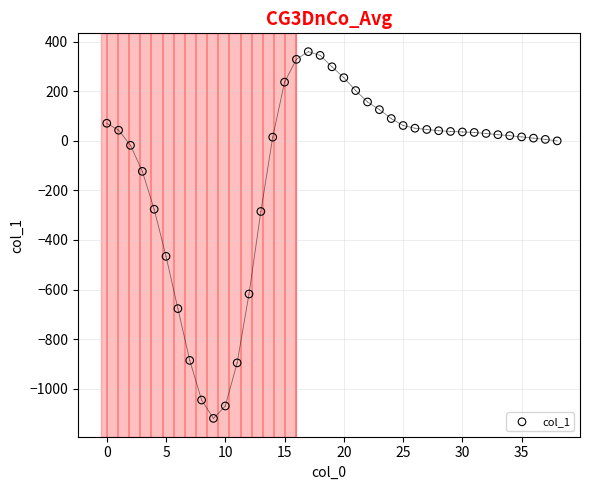

What is the range of Y values (max minus min)?

1480